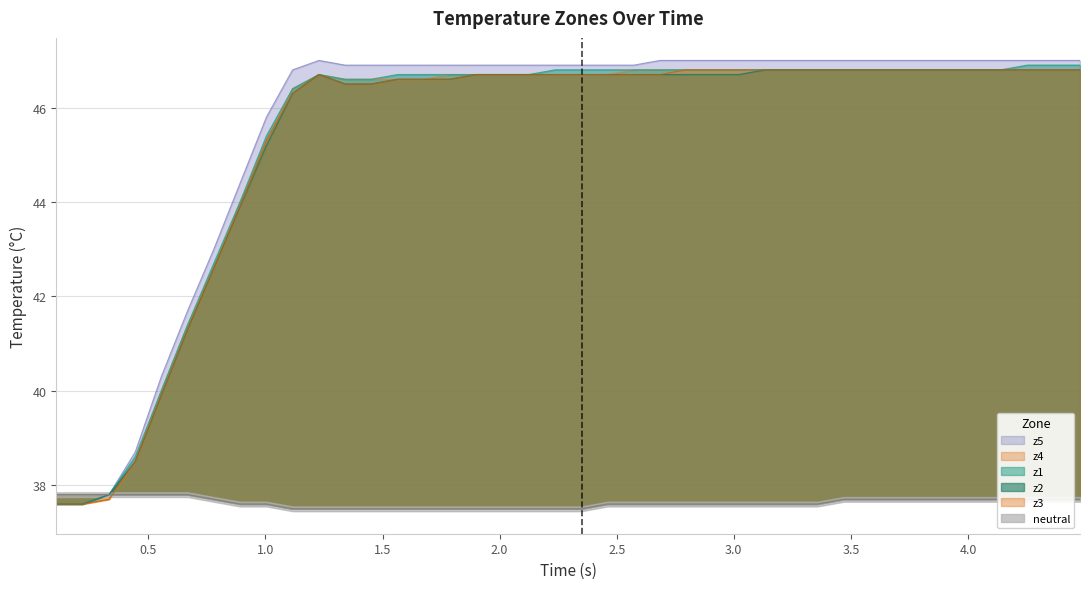

The z3 series shows 76.2 at 4.0. True or false?

False